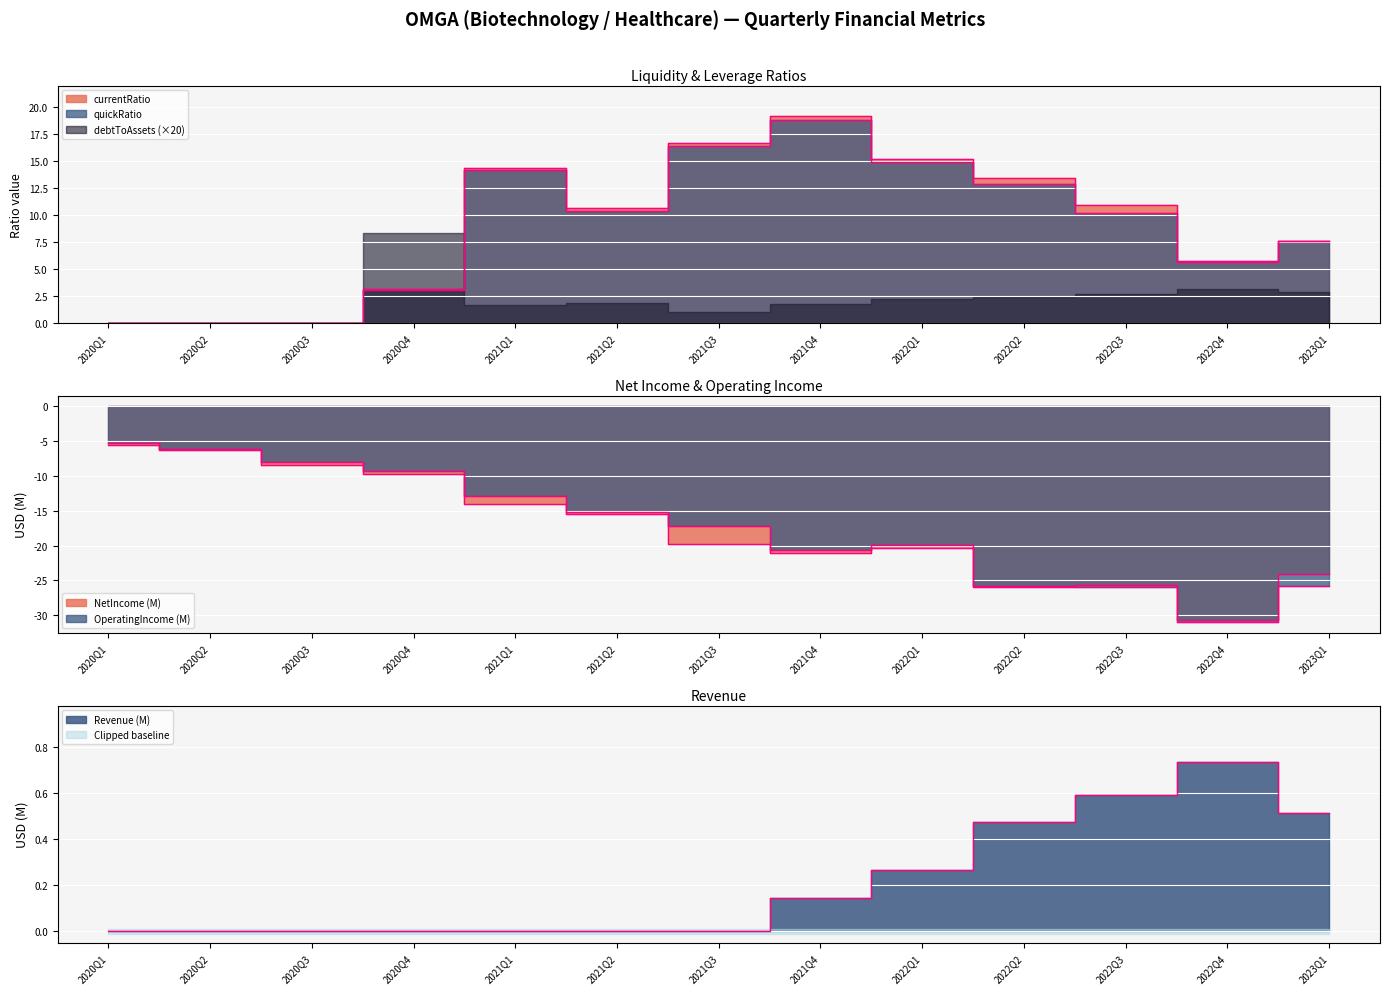

How many data points does each series have?

13